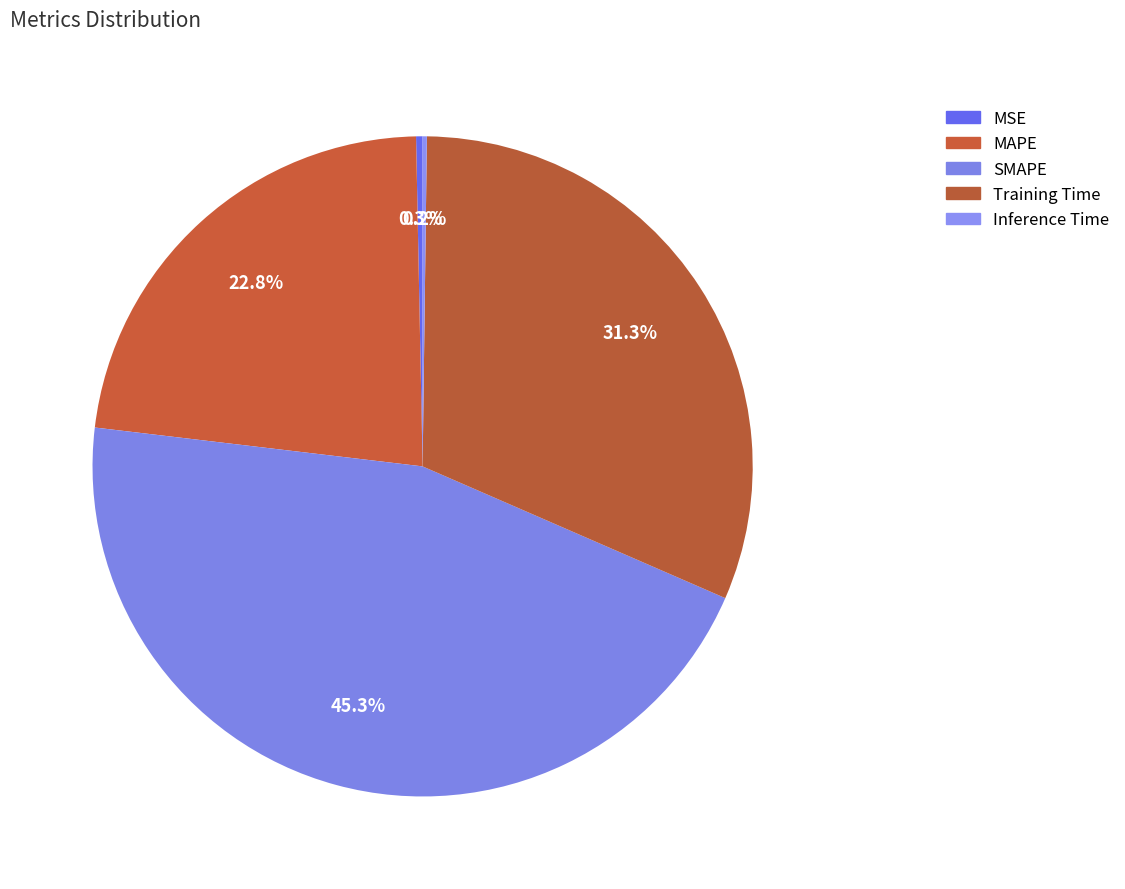

How many segments does this pie chart have?

5